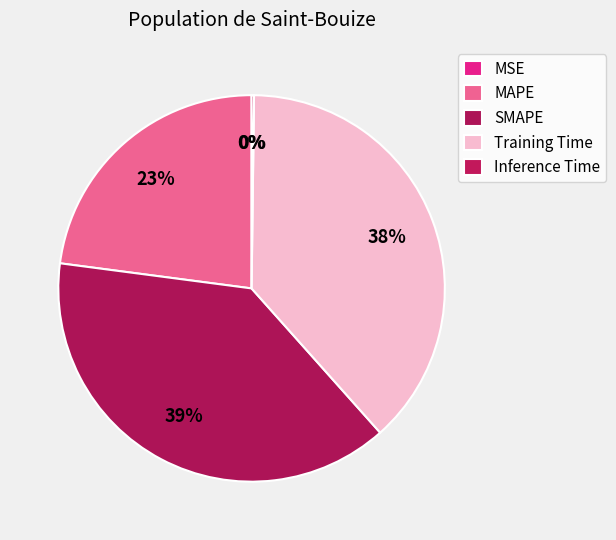

What is the change in value from MSE to SMAPE?

+1.4